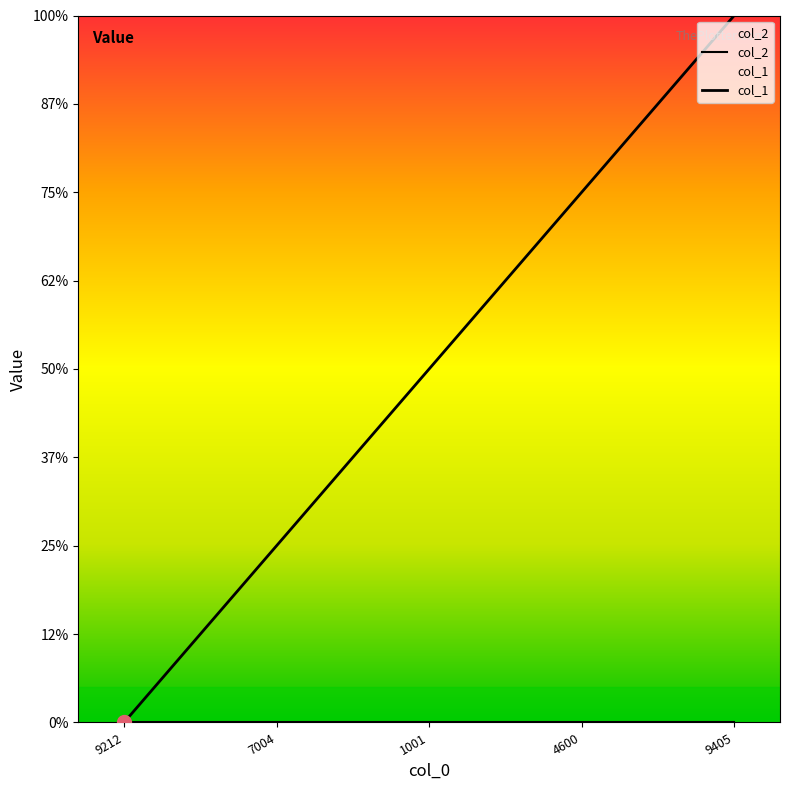

Rank the categories by value from lowest to highest.

9212, 7004, 1001, 4600, 9405